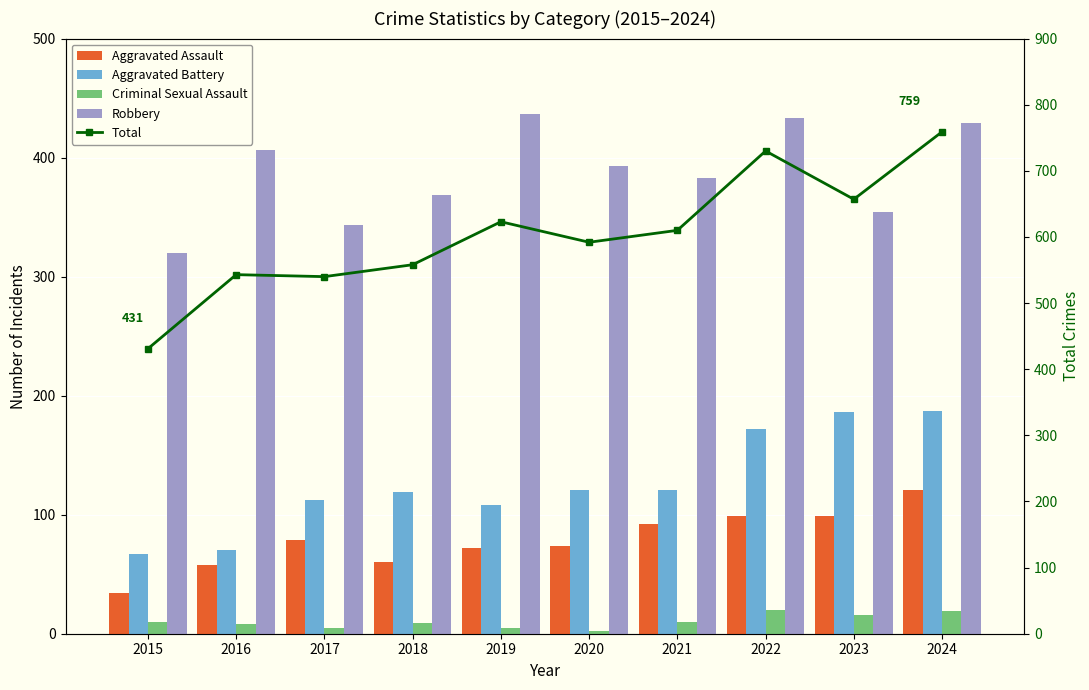

What are all the series names shown in the legend?

Aggravated Assault, Aggravated Battery, Criminal Sexual Assault, Robbery, Total